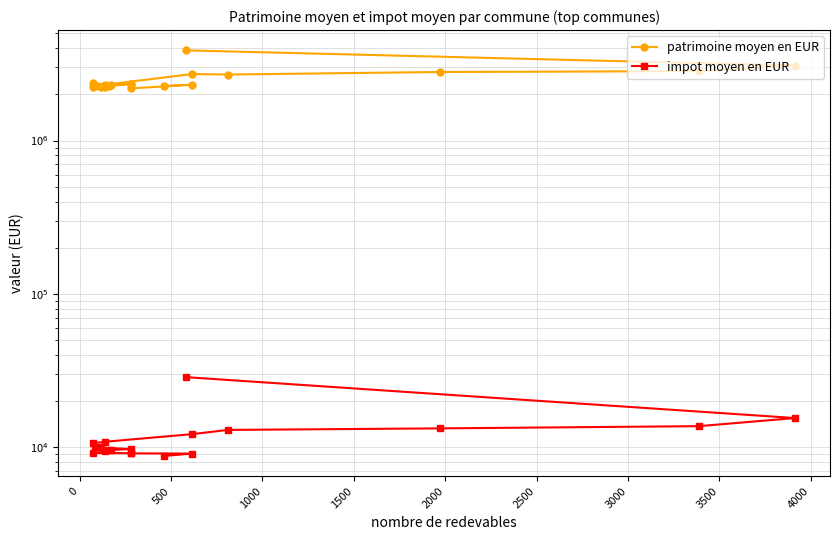

What are all the series names shown in the legend?

patrimoine moyen en EUR, impot moyen en EUR